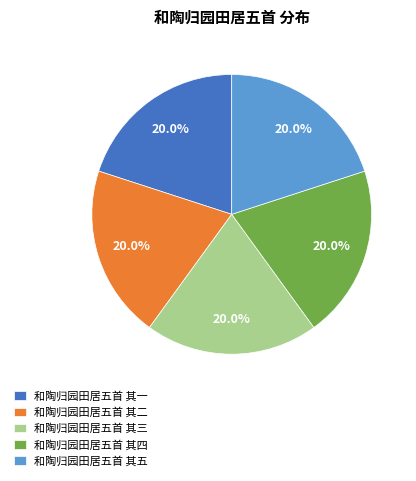

What is the ratio of the value at 和陶归园田居五首 其四 to the value at 和陶归园田居五首 其五?

1.0